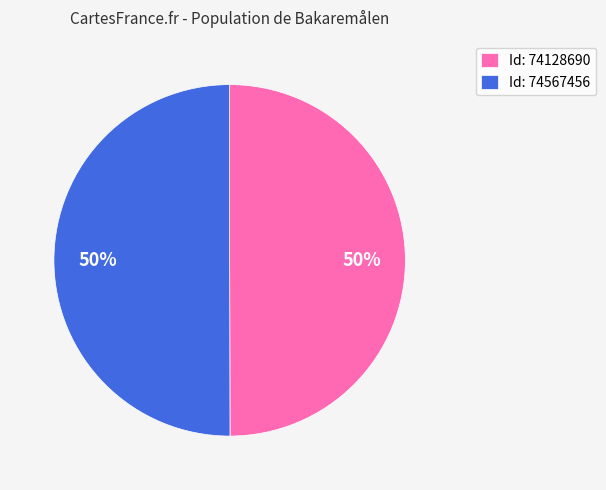

Combined, do Id: 74567456 and Id: 74128690 account for over 50%?

Yes